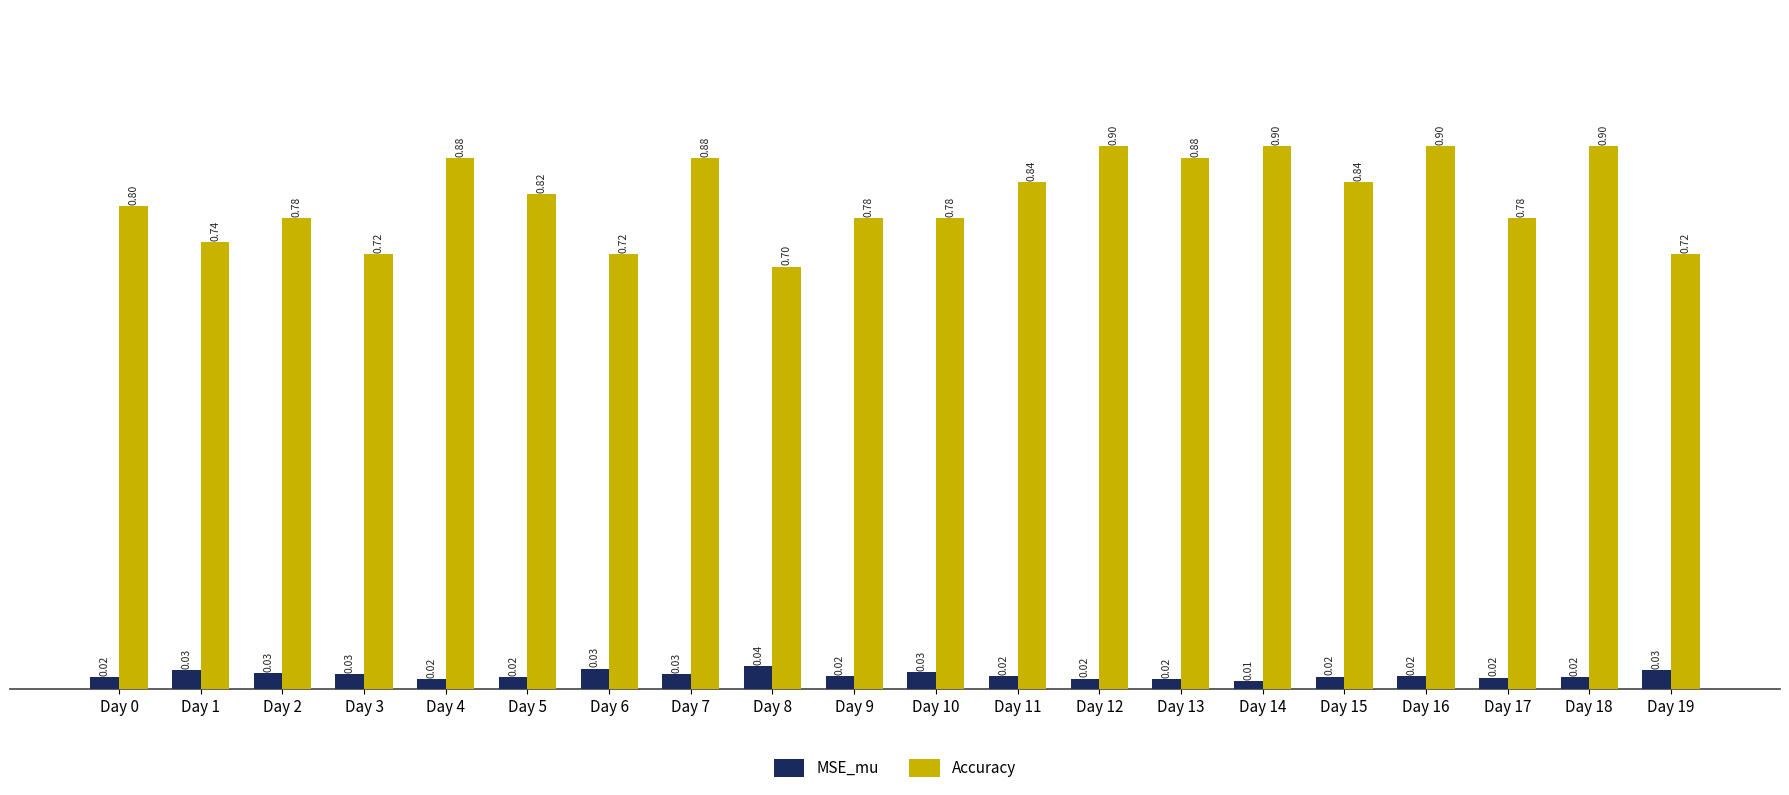

List the series in order of their overall mean, lowest first.

MSE_mu, Accuracy